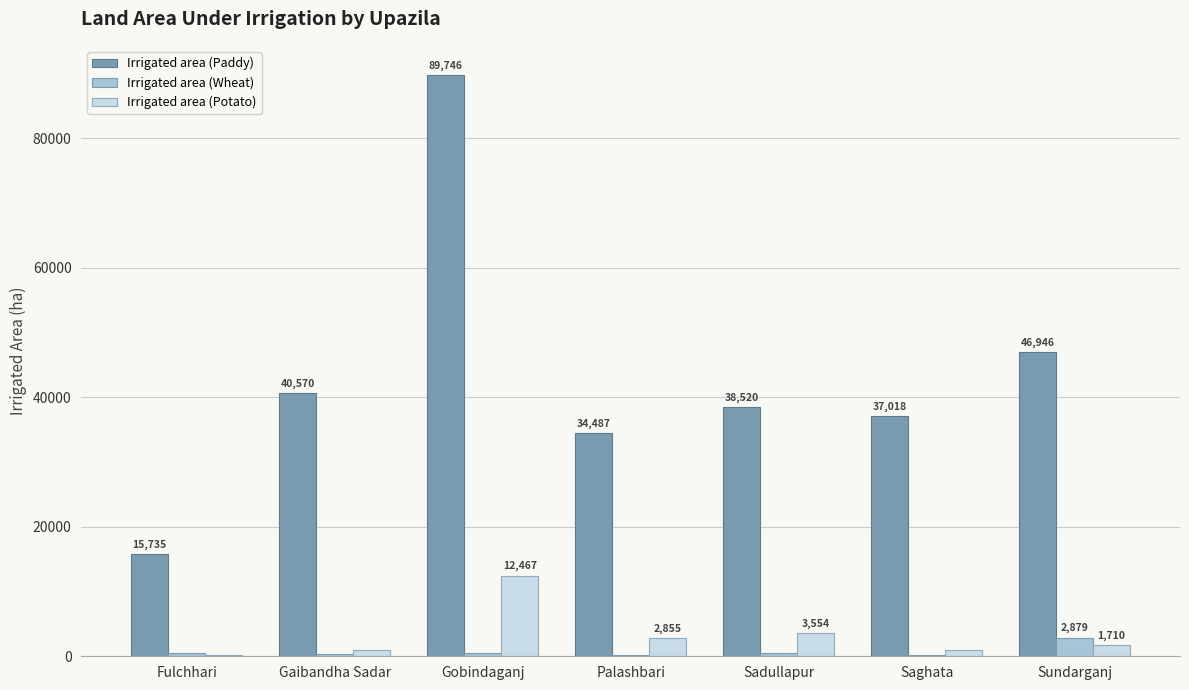

Where is Irrigated area (Potato) nearest to the value 6327?

Sadullapur